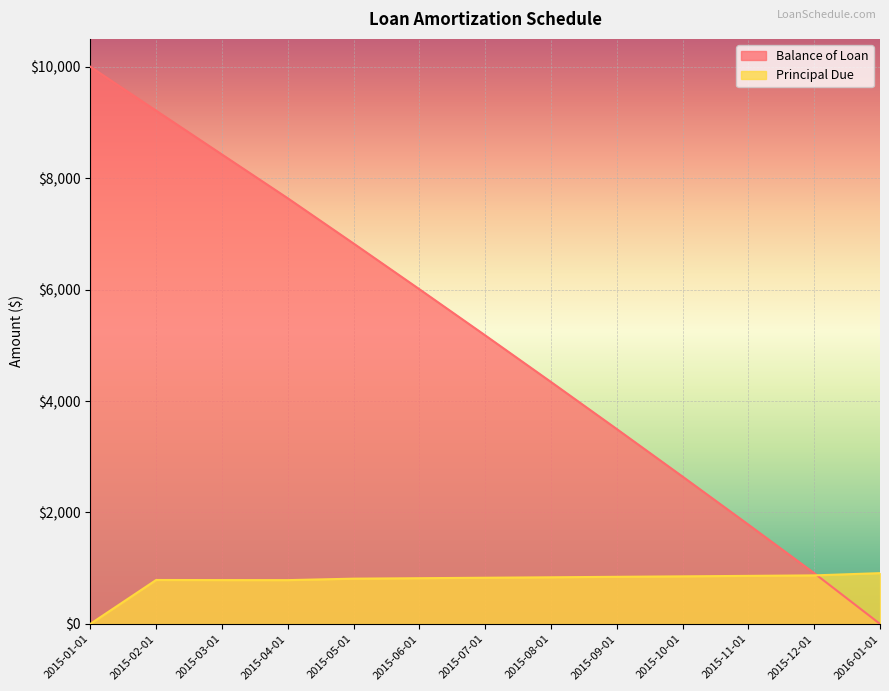

Which category has the highest value in the Principal Due series?

2016-01-01